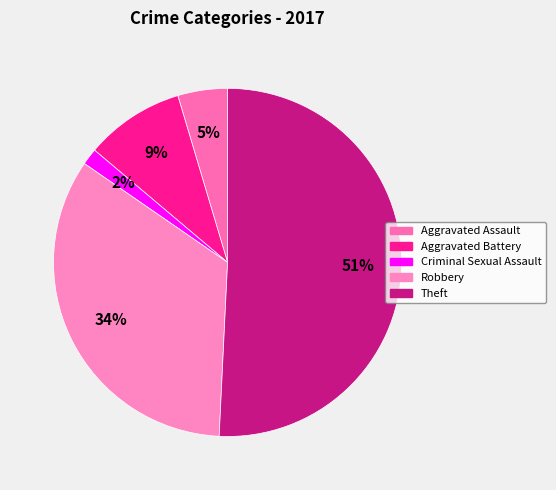

To the nearest percent, what is the difference between the largest and smallest slice percentages?

49%